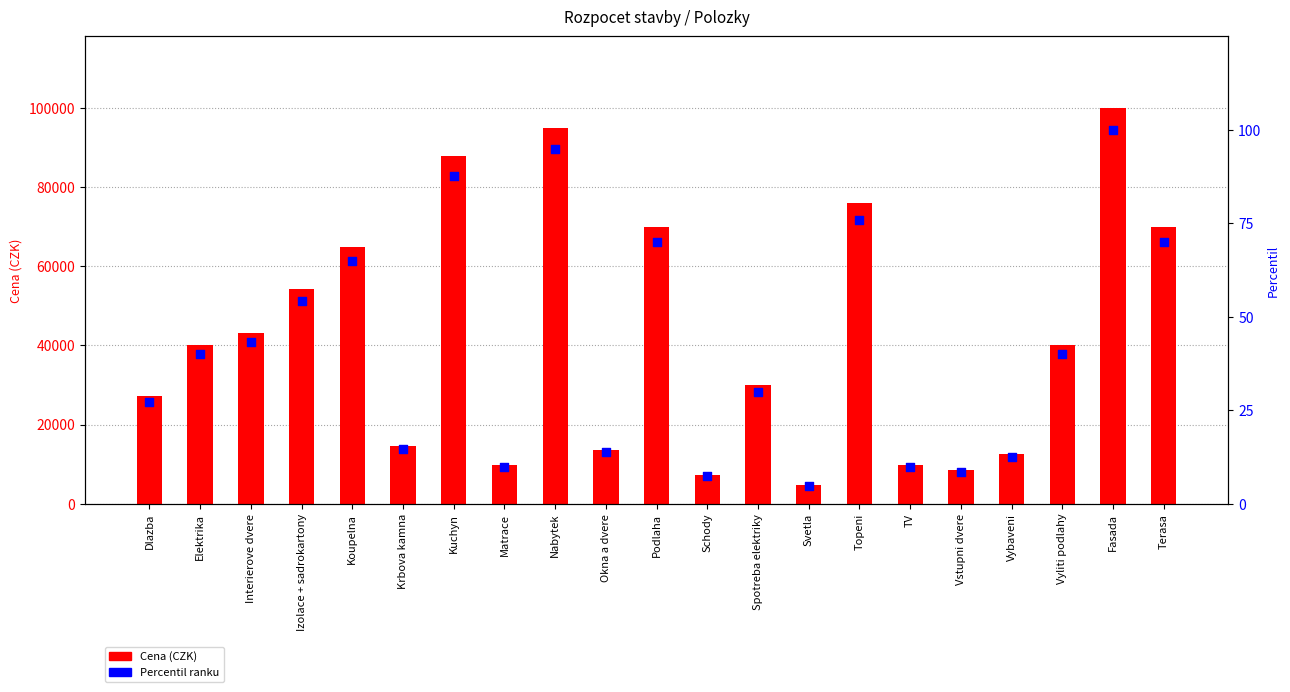

Which series has the widest spread of Y values?

Cena (CZK)